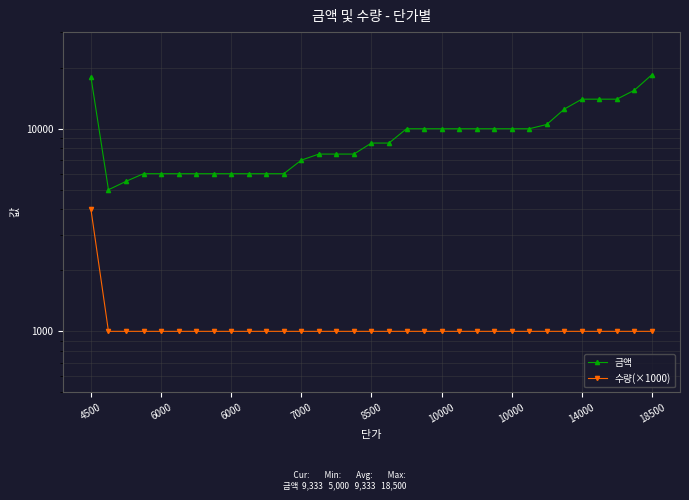

True or false: 수량(×1000) and 금액 cross at least once.

False